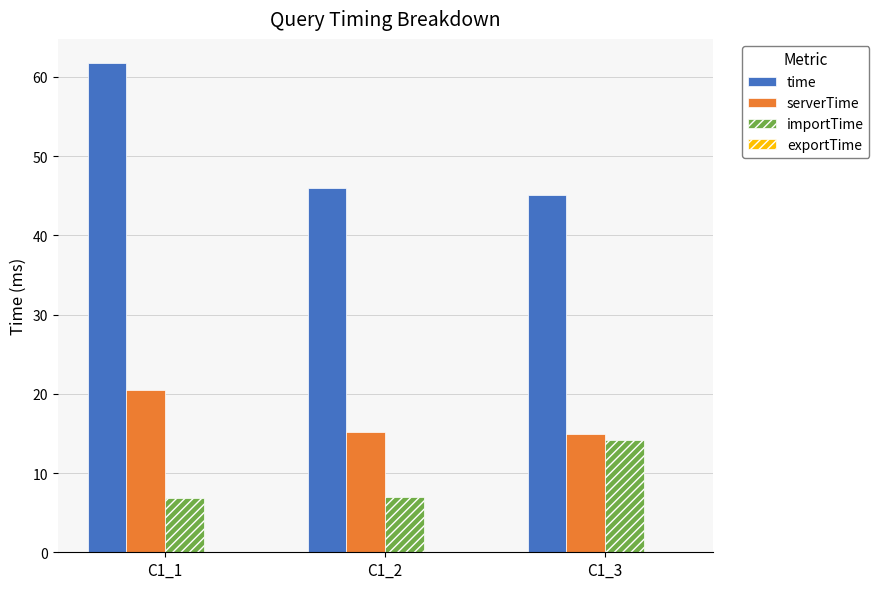

Which series changed the most between C1_1 and C1_3?

time